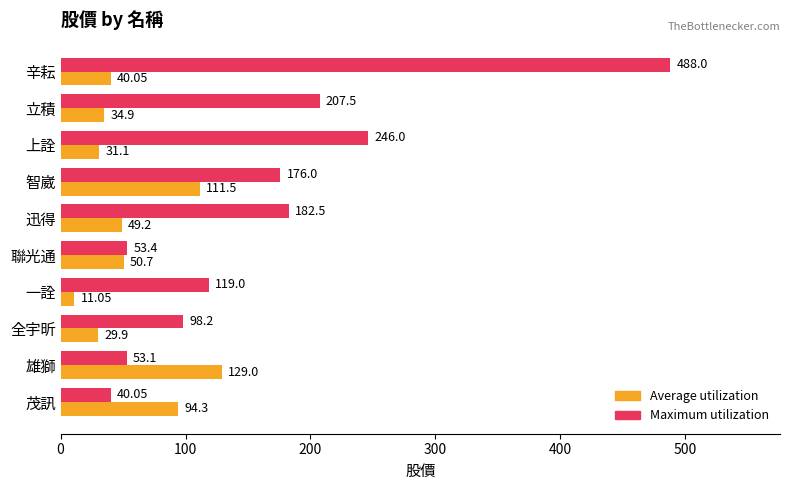

What is the sum of the Average utilization values at 雄獅 and 立積?

163.9